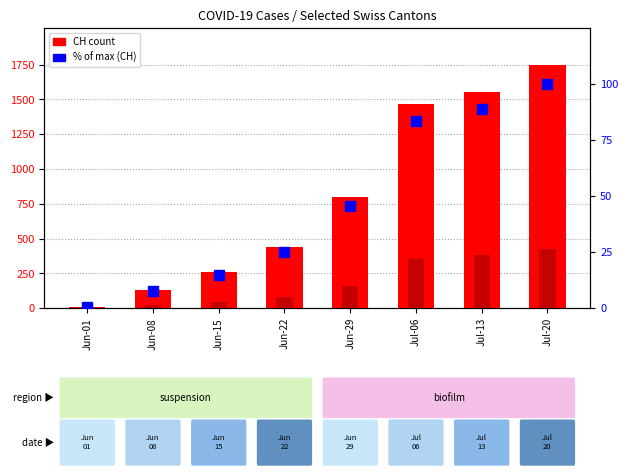

What is the total value across all series at Jun-29?

1007.8